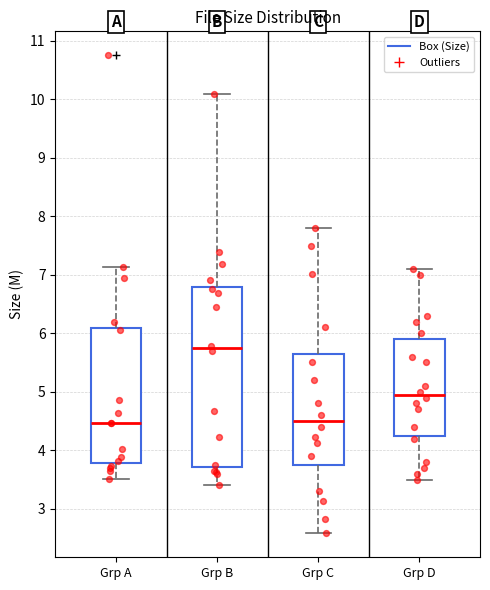

Comparing the boxes themselves (not the whiskers), which one is the tallest?

Grp B